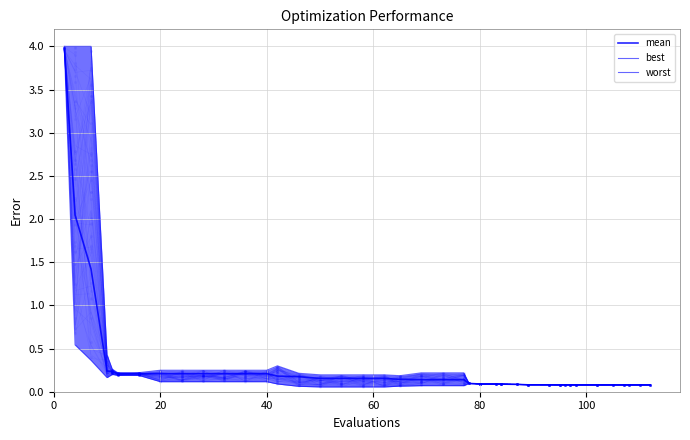

Which series contains the highest Y value?

worst